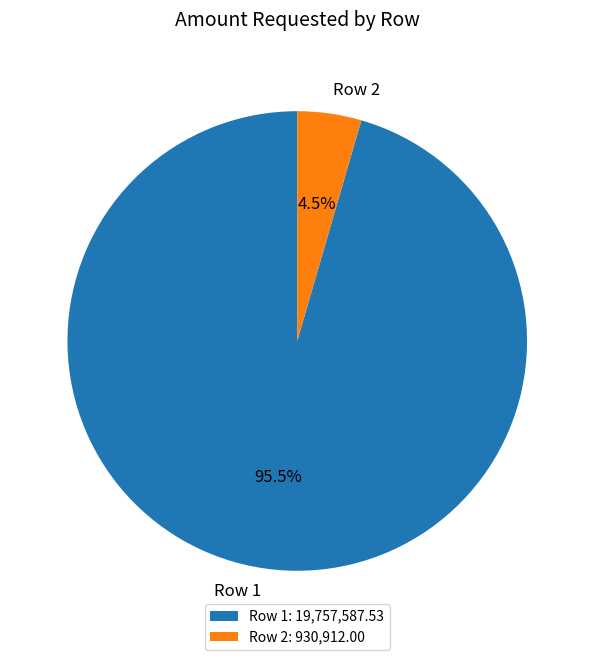

Which has a higher value, Row 2 or Row 1?

Row 1